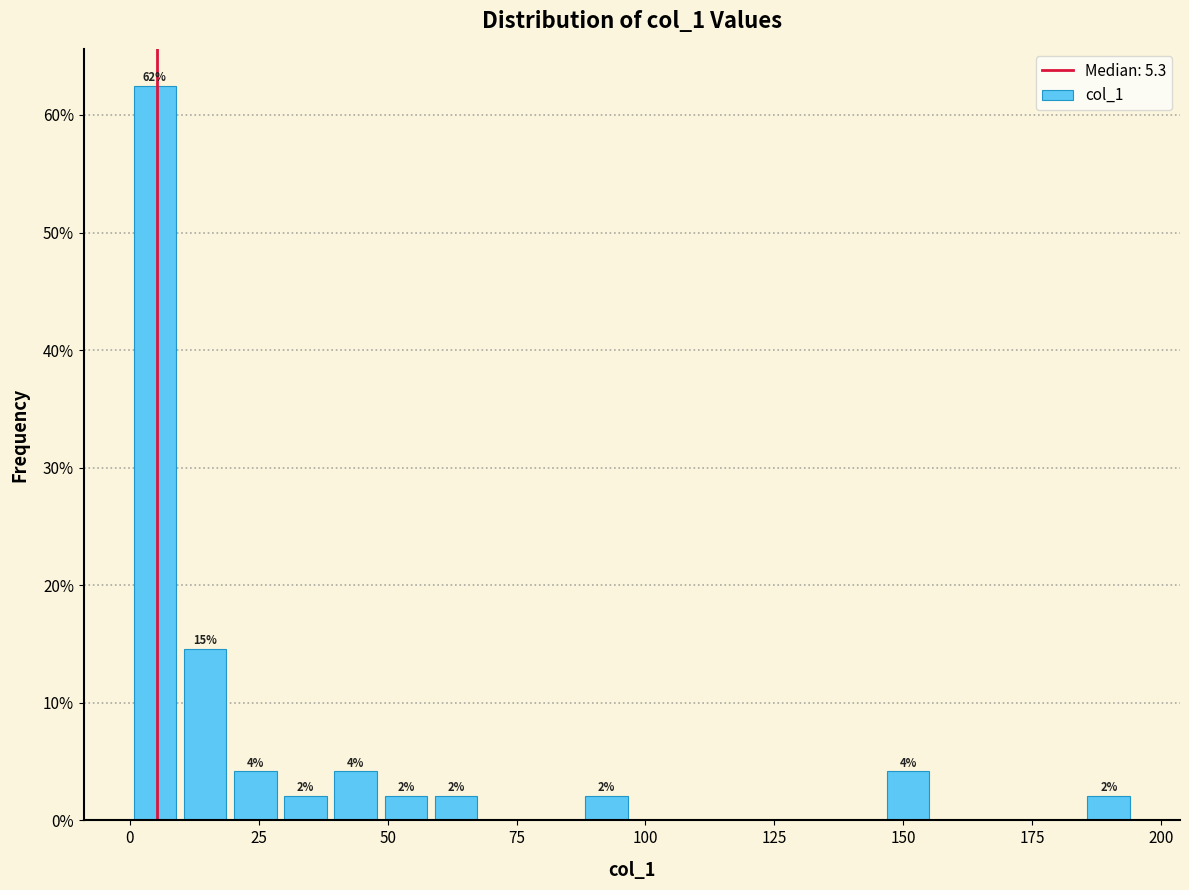

Around what value on the x-axis is the tallest bar? Give the approximate position of its centre, as read against the axis.

5